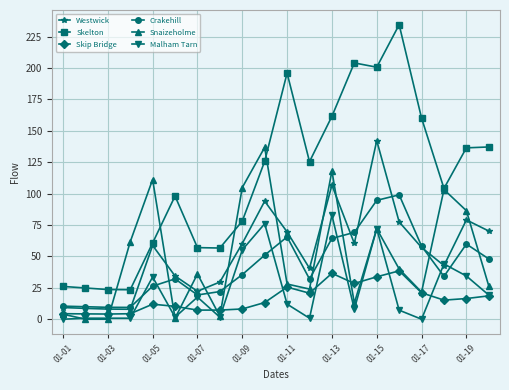

What is the greatest value displayed?

234.4